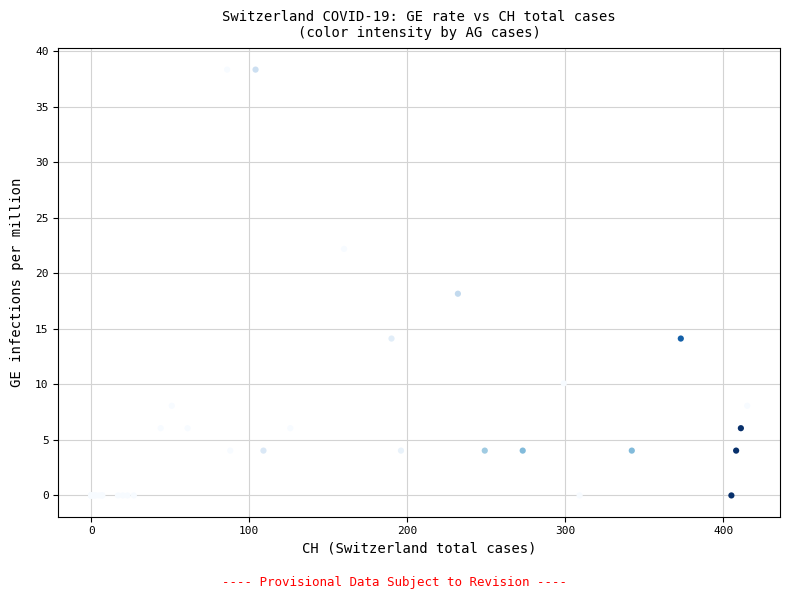

What Y value in the scatter plot is closest to 19?

18.2